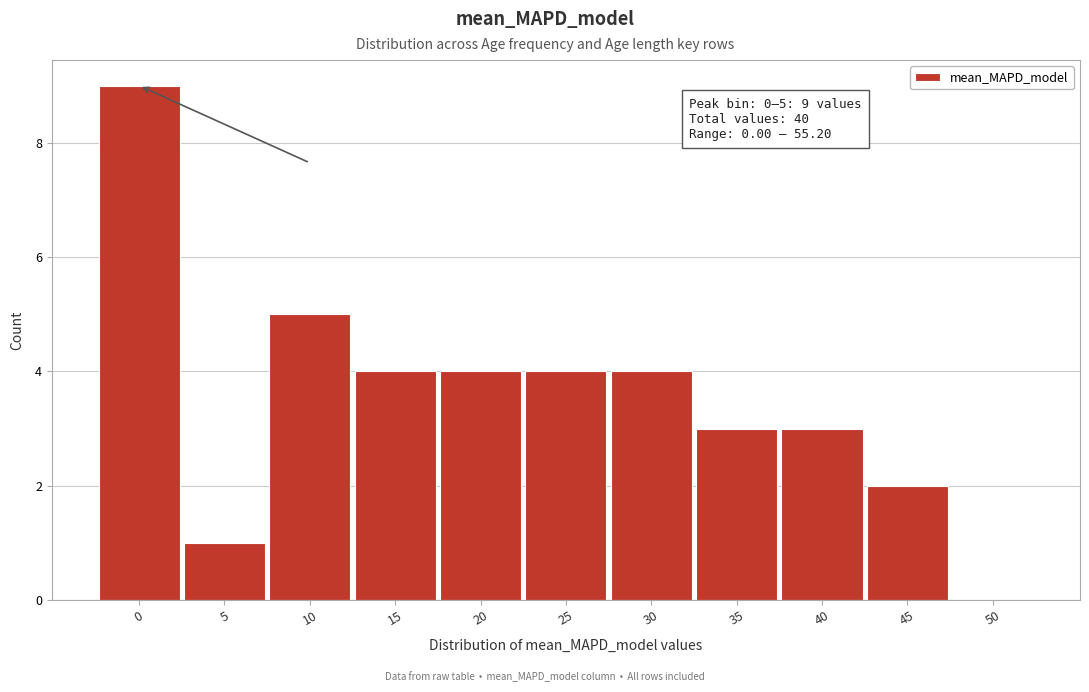

Reading left to right, extract all data points from this chart.

0=9	5=1	10=5	15=4	20=4	25=4	30=4	35=3	40=3	45=2	50=0